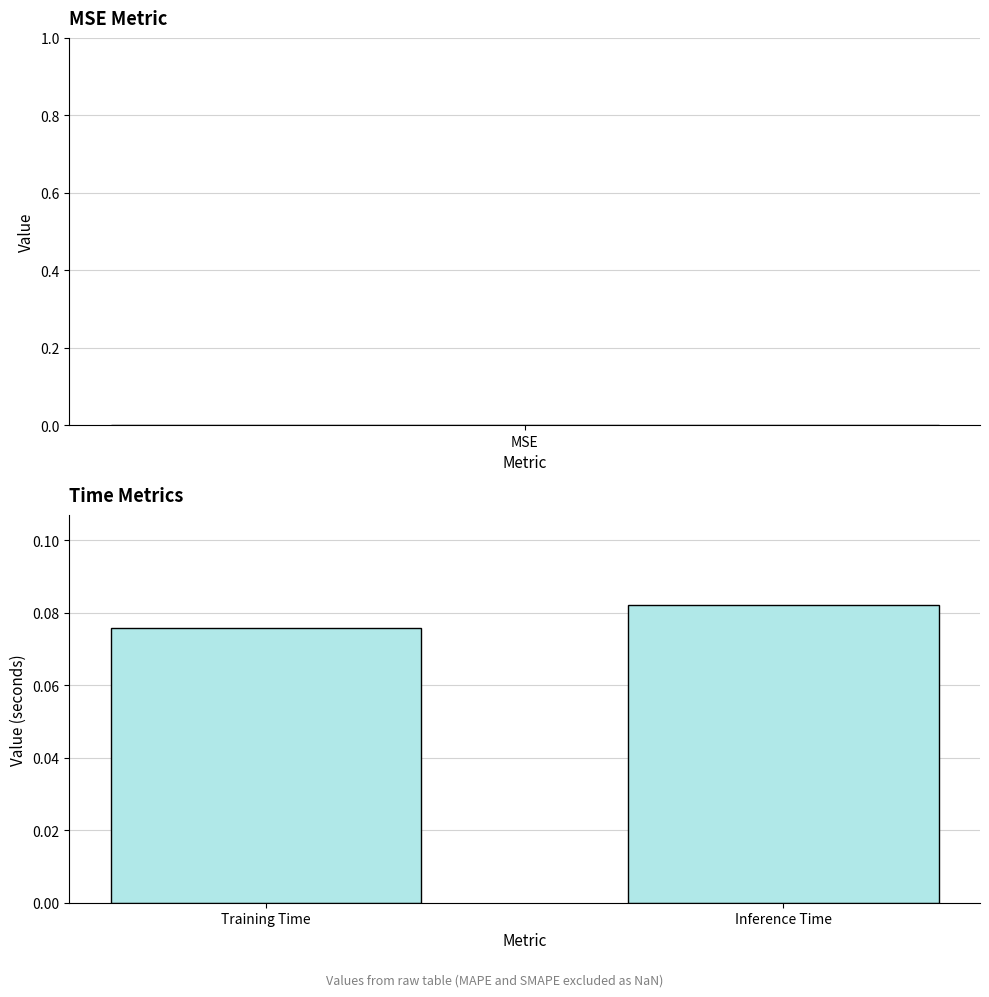

What is the label of the 2nd bar from the right?

Training Time